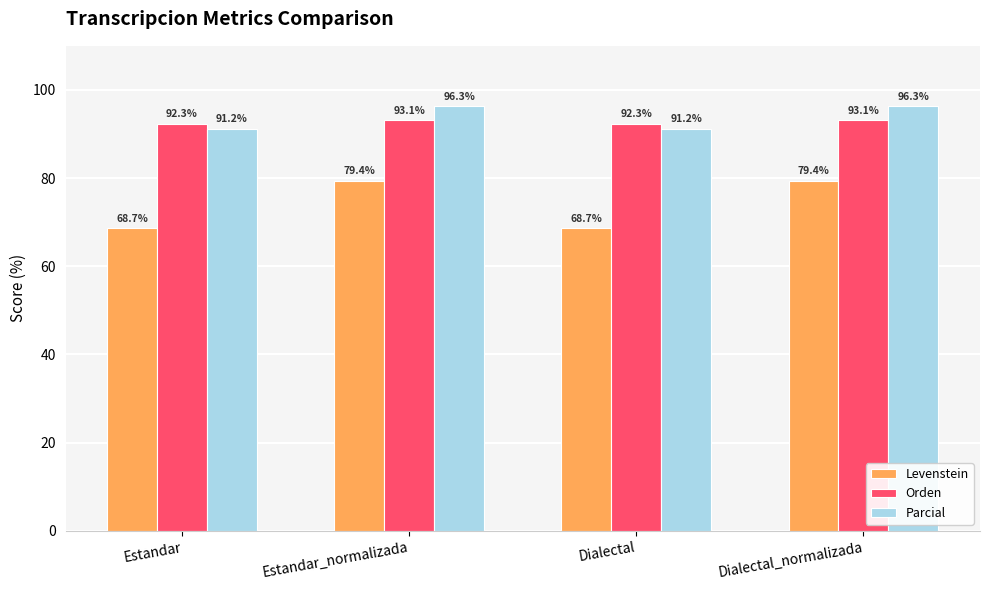

Reading left to right, transcribe all the data shown in this chart.

Levenstein: 68.7	79.4	68.7	79.4
Orden: 92.3	93.1	92.3	93.1
Parcial: 91.2	96.3	91.2	96.3